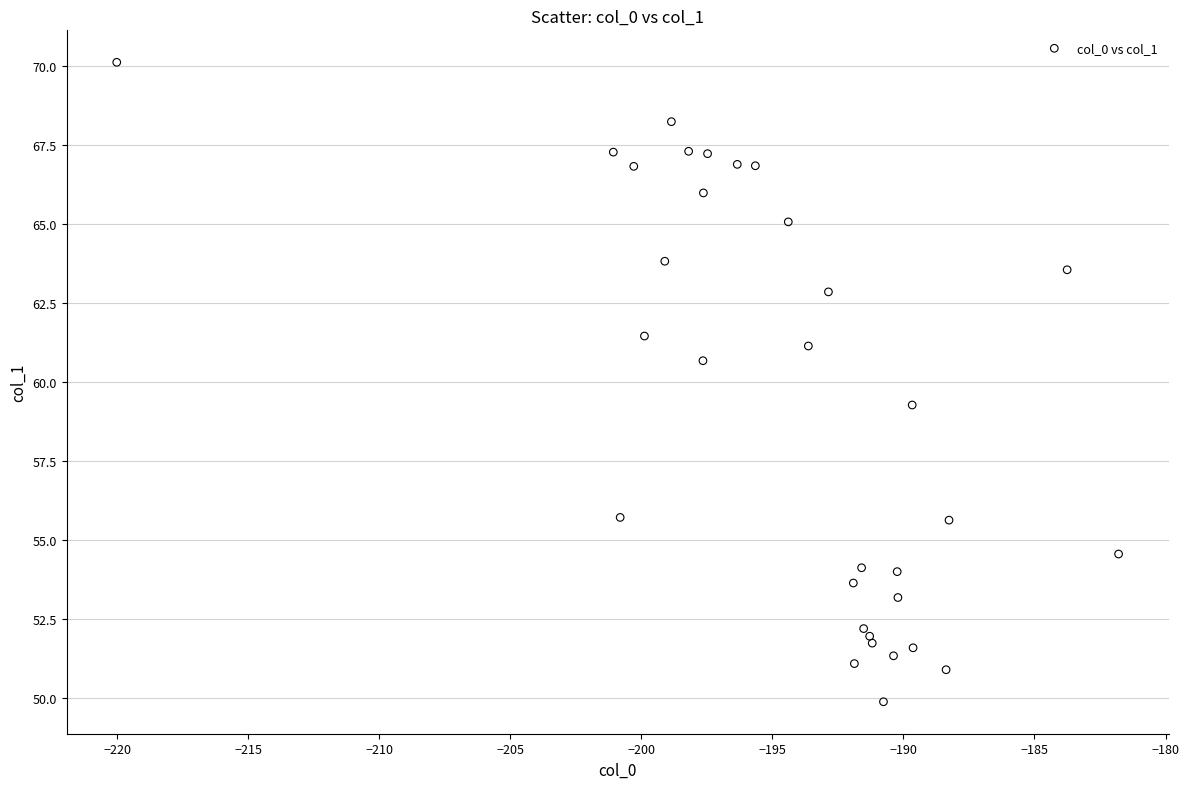

What Y value in the scatter plot is closest to 59?

59.3